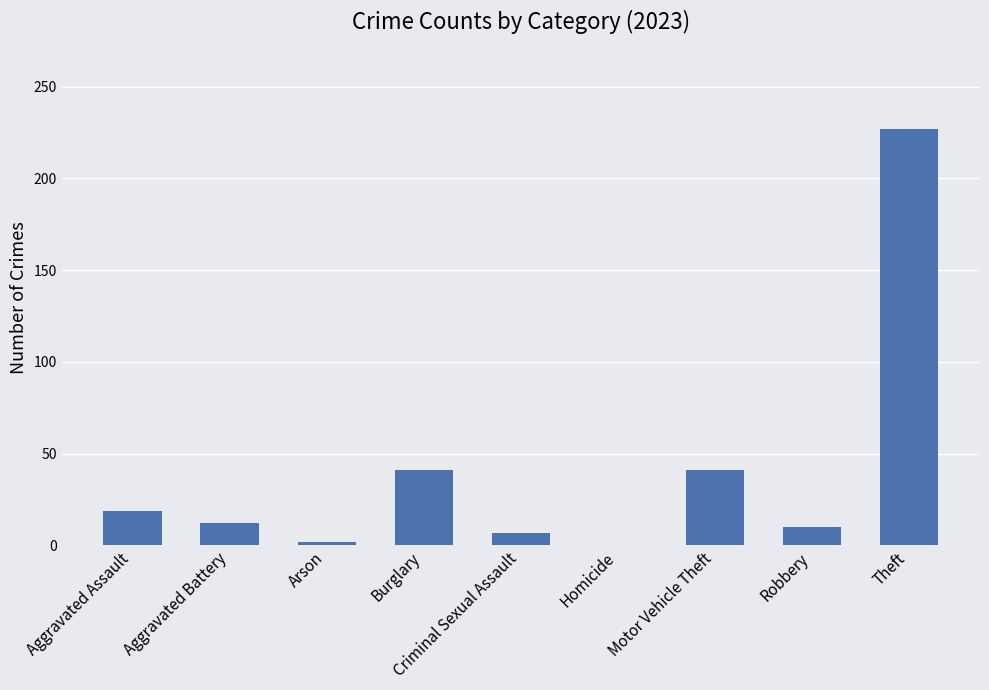

What is the average value?

40